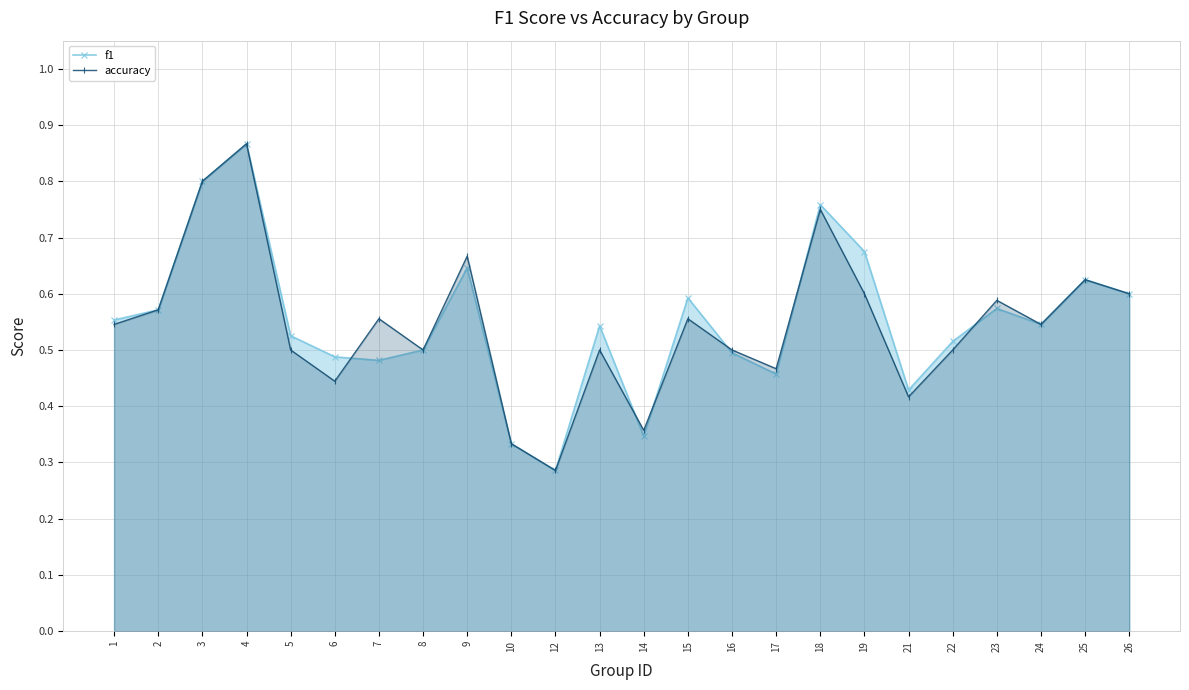

Which series has the widest spread of values?

f1